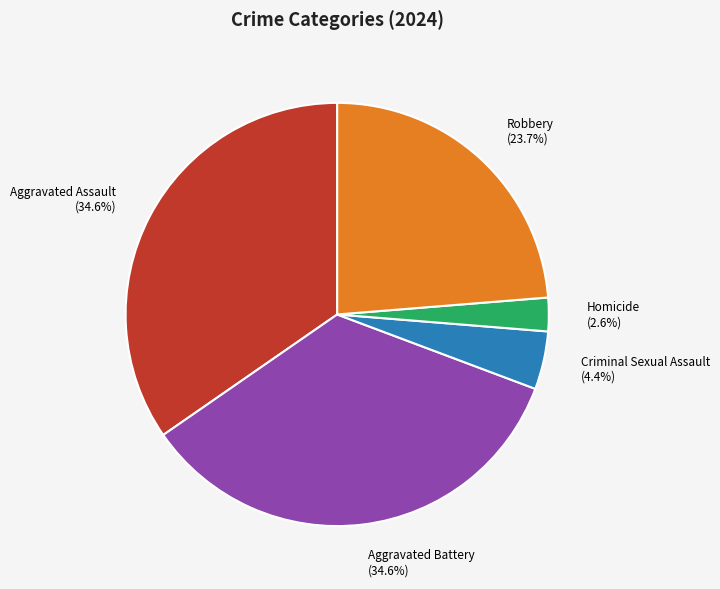

Which slice is the smallest?

Homicide